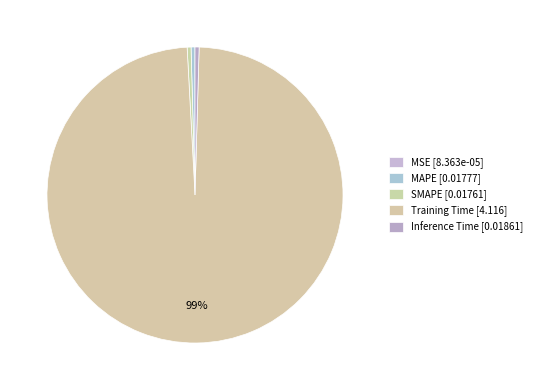

Does any single category account for the majority?

Yes